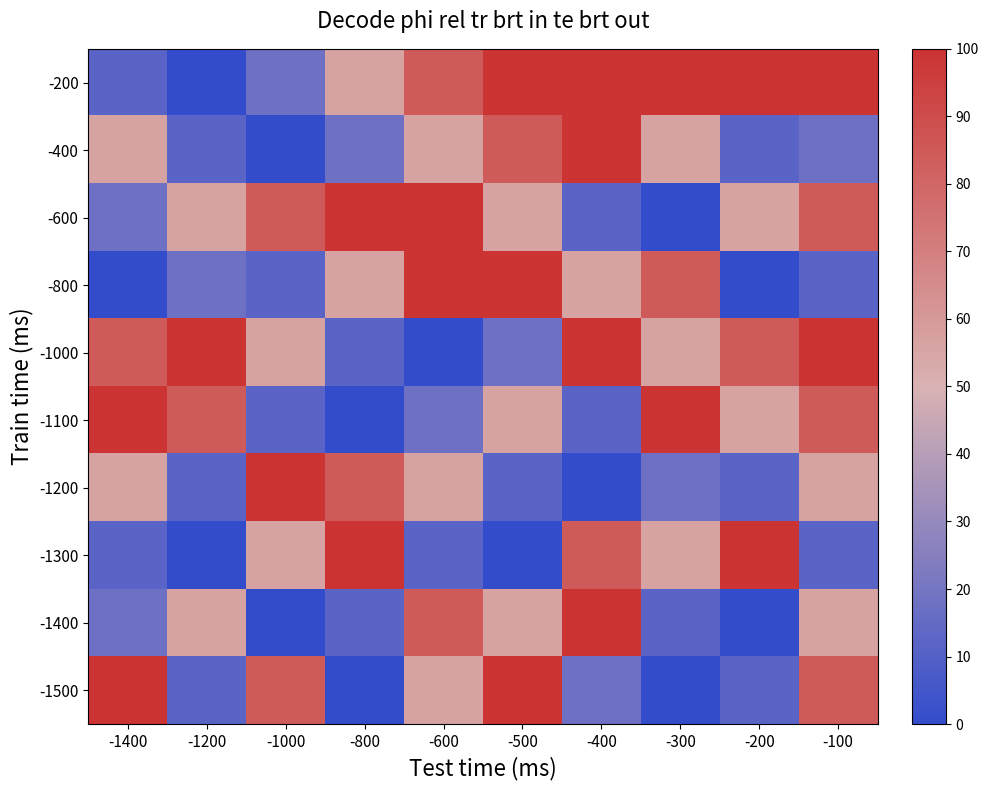

Reading left to right, what are all the values shown in this chart?

-200: -1400=11.9	-1200=0.0	-1000=17.8	-800=56.5	-600=84.4	-500=100.0	-400=100.0	-300=100.0	-200=100.0	-100=100.0
-400: -1400=56.5	-1200=11.9	-1000=0.0	-800=17.8	-600=56.5	-500=84.4	-400=100.0	-300=56.5	-200=11.9	-100=17.8
-600: -1400=17.8	-1200=56.5	-1000=84.4	-800=100.0	-600=100.0	-500=56.5	-400=11.9	-300=0.0	-200=56.5	-100=84.4
-800: -1400=0.0	-1200=17.8	-1000=11.9	-800=56.5	-600=100.0	-500=100.0	-400=56.5	-300=84.4	-200=0.0	-100=11.9
-1000: -1400=84.4	-1200=100.0	-1000=56.5	-800=11.9	-600=0.0	-500=17.8	-400=100.0	-300=56.5	-200=84.4	-100=100.0
-1100: -1400=100.0	-1200=84.4	-1000=11.9	-800=0.0	-600=17.8	-500=56.5	-400=11.9	-300=100.0	-200=56.5	-100=84.4
-1200: -1400=56.5	-1200=11.9	-1000=100.0	-800=84.4	-600=56.5	-500=11.9	-400=0.0	-300=17.8	-200=11.9	-100=56.5
-1300: -1400=11.9	-1200=0.0	-1000=56.5	-800=100.0	-600=11.9	-500=0.0	-400=84.4	-300=56.5	-200=100.0	-100=11.9
-1400: -1400=17.8	-1200=56.5	-1000=0.0	-800=11.9	-600=84.4	-500=56.5	-400=100.0	-300=11.9	-200=0.0	-100=56.5
-1500: -1400=100.0	-1200=11.9	-1000=84.4	-800=0.0	-600=56.5	-500=100.0	-400=17.8	-300=0.0	-200=11.9	-100=84.4